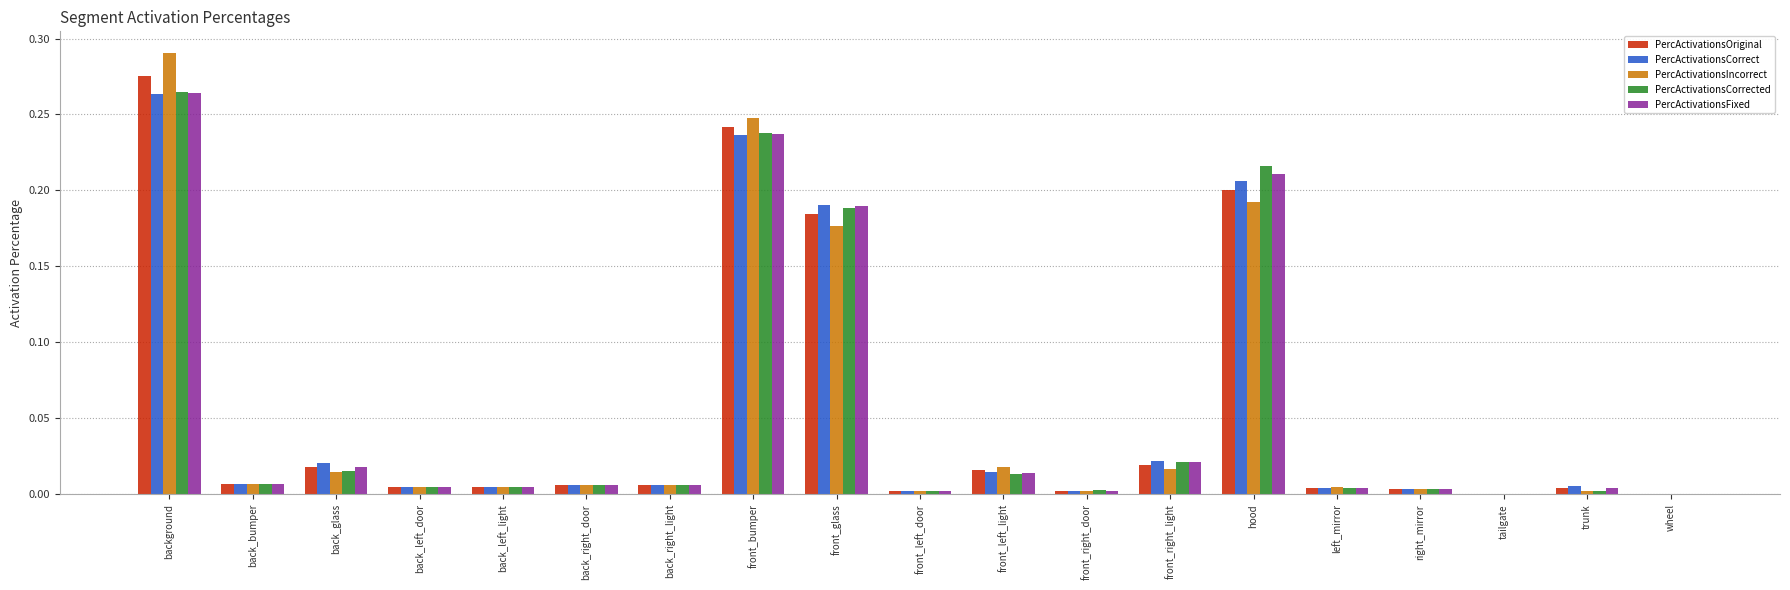

At which label does PercActivationsIncorrect reach its peak?

background